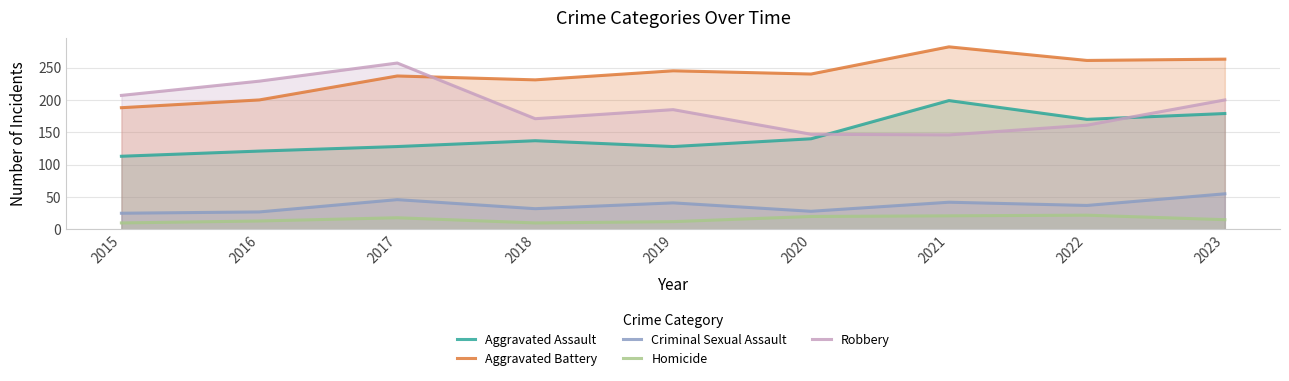

True or false: Criminal Sexual Assault has more than 0 interior local peaks.

True